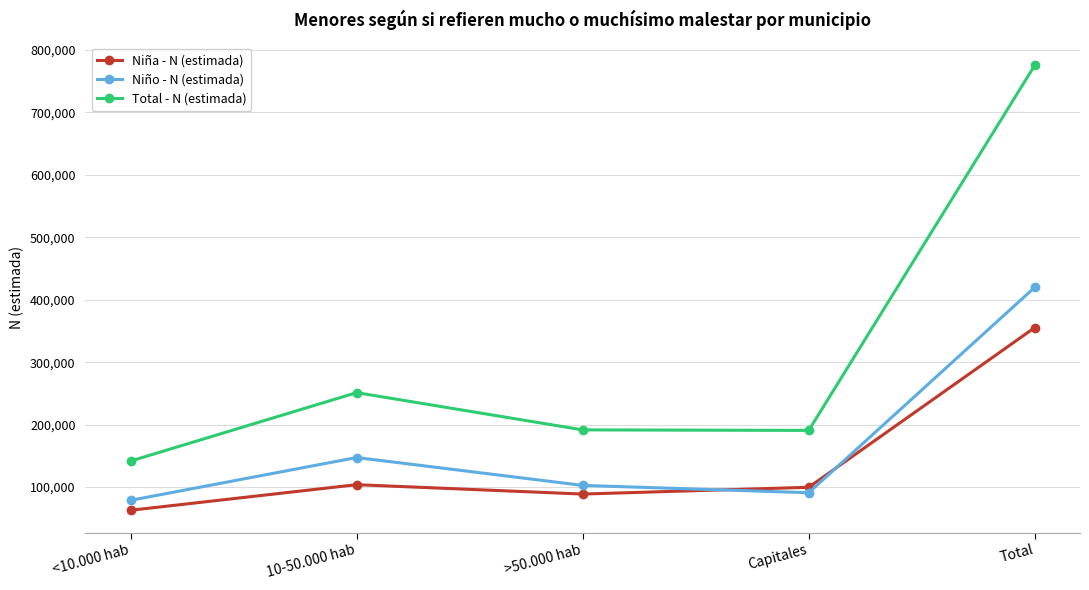

True or false: Niña - N (estimada) has more than 0 interior local peaks.

True